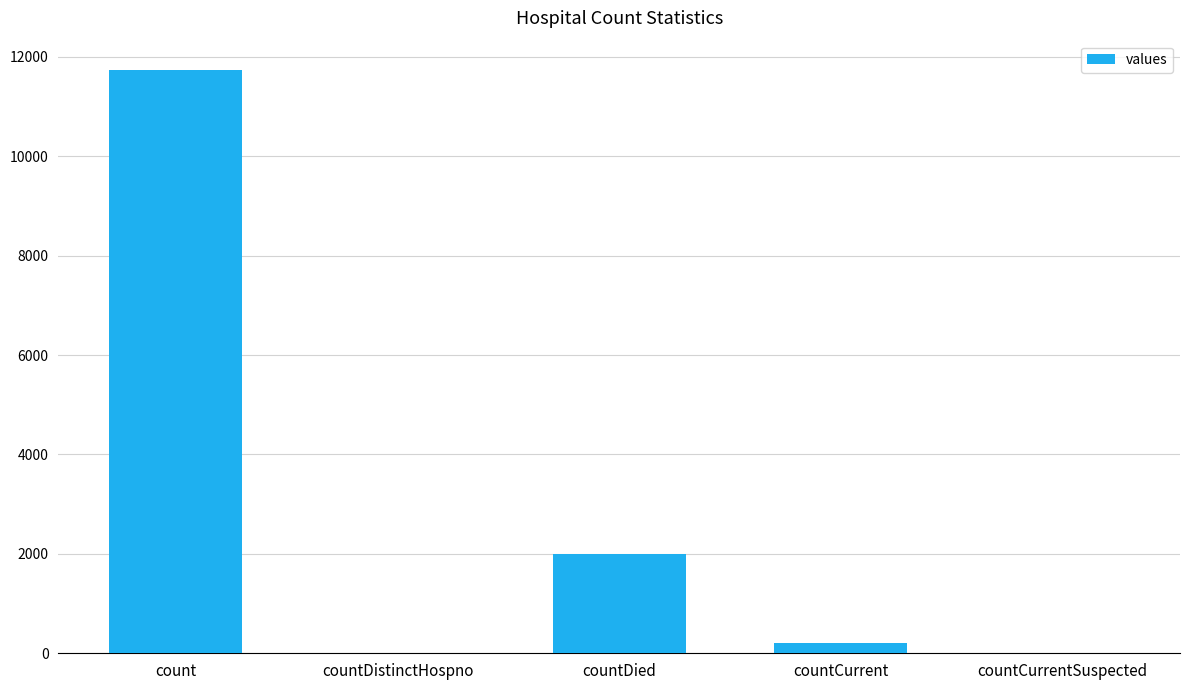

True or false: the data shows 0 at countCurrentSuspected.

True